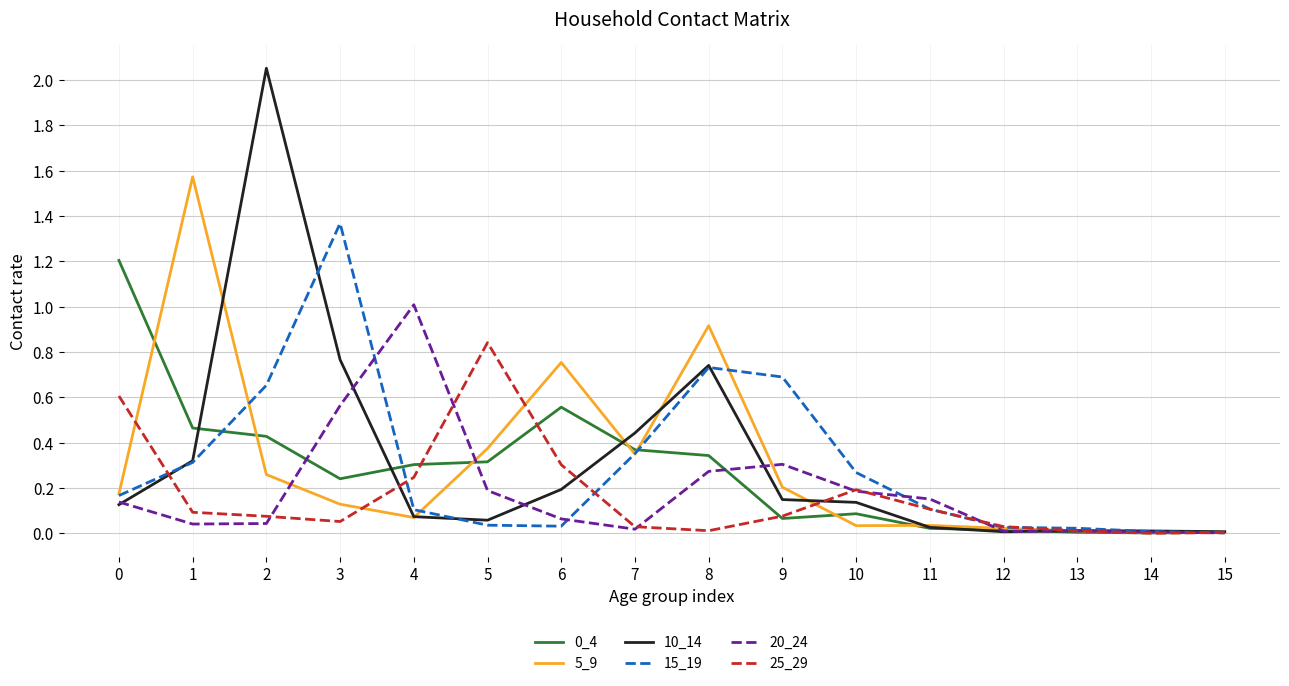

Is the value of 10_14 at 3 greater than the value of 0_4 at 8?

Yes